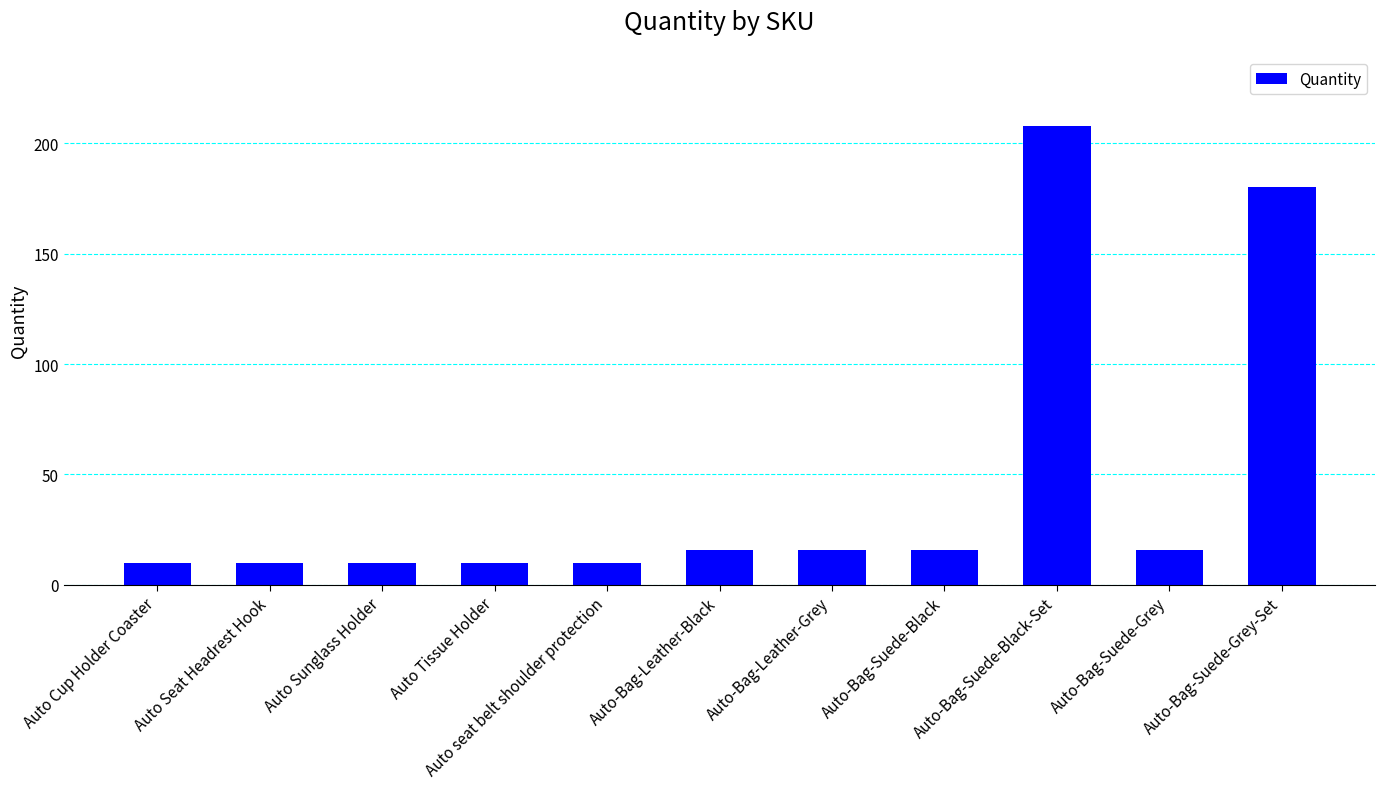

At which label is the value closest to 109?

Auto-Bag-Suede-Grey-Set